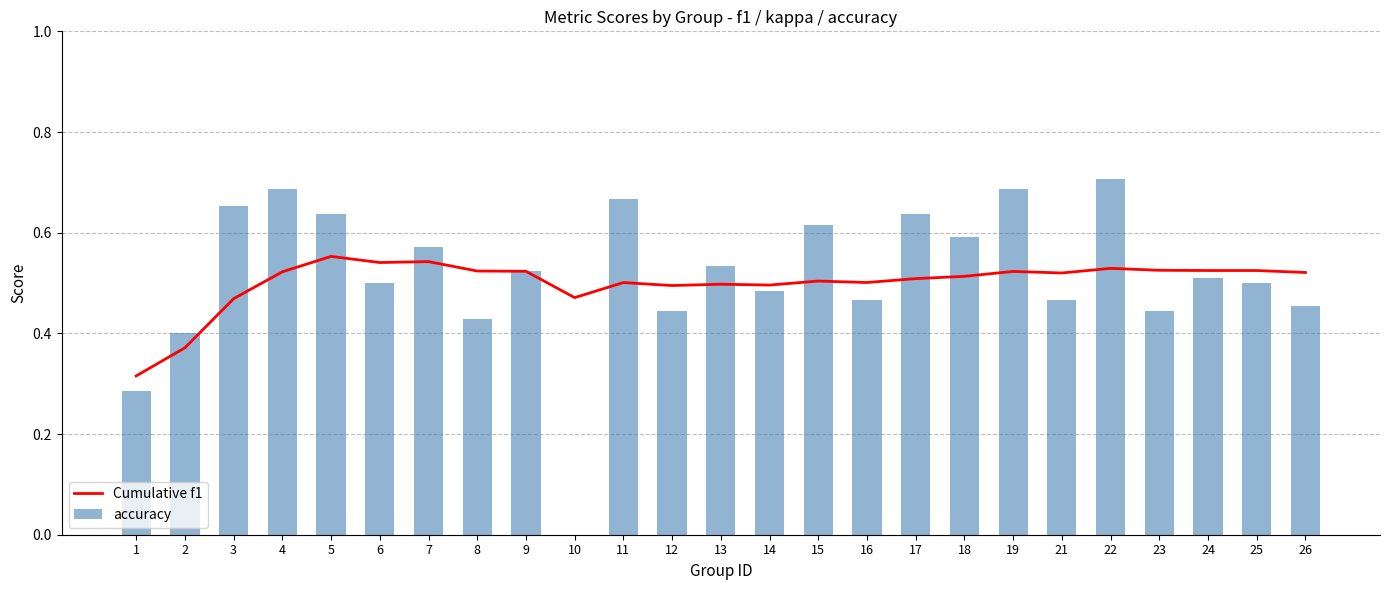

How many groups of bars are there?

25